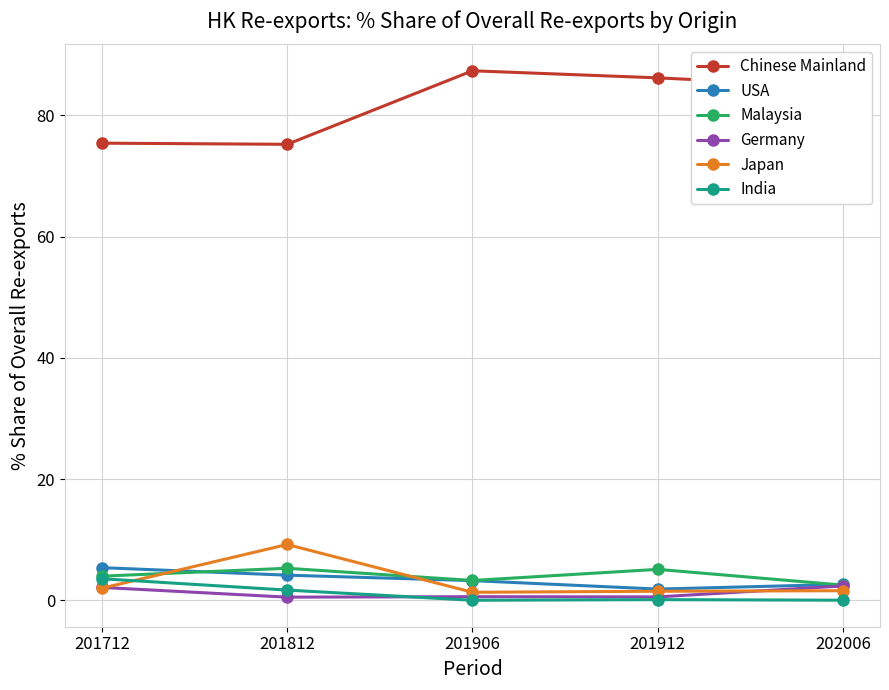

The value of Japan at 201812 is 4.2. True or false?

False